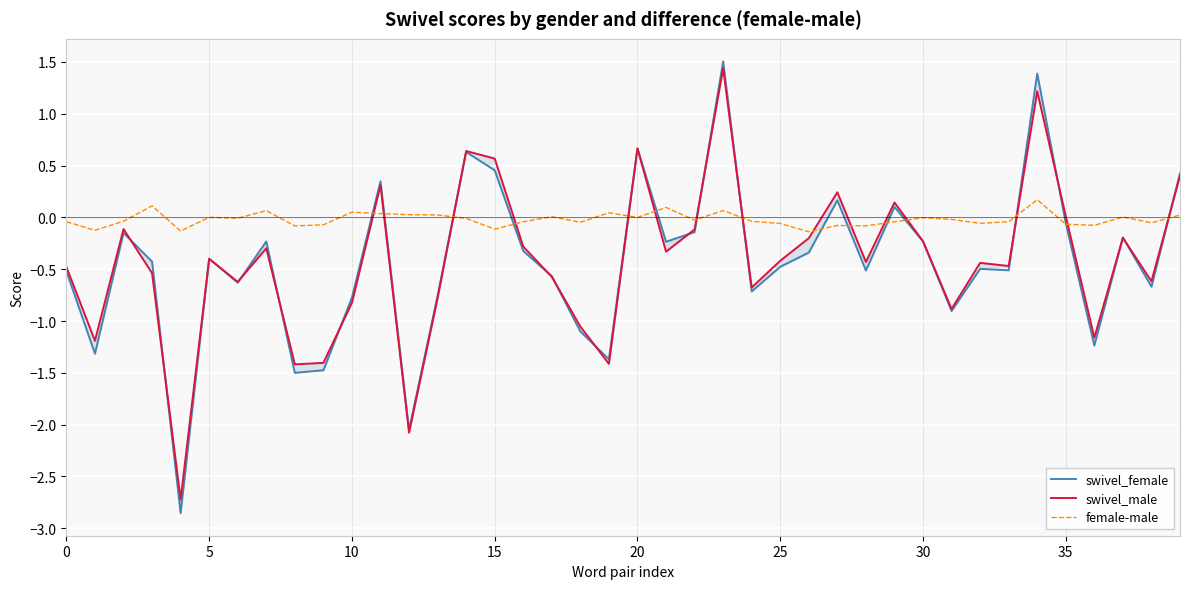

What is the maximum value for swivel_male?

1.4